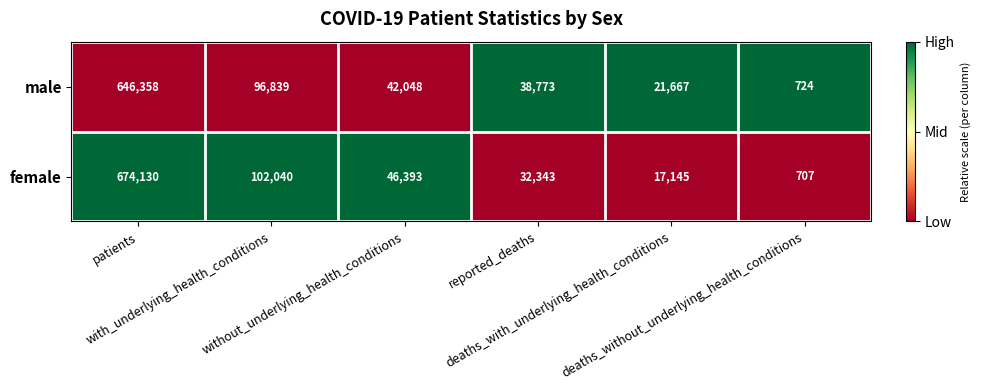

What is the total value across all series at deaths_without_underlying_health_conditions?

1431